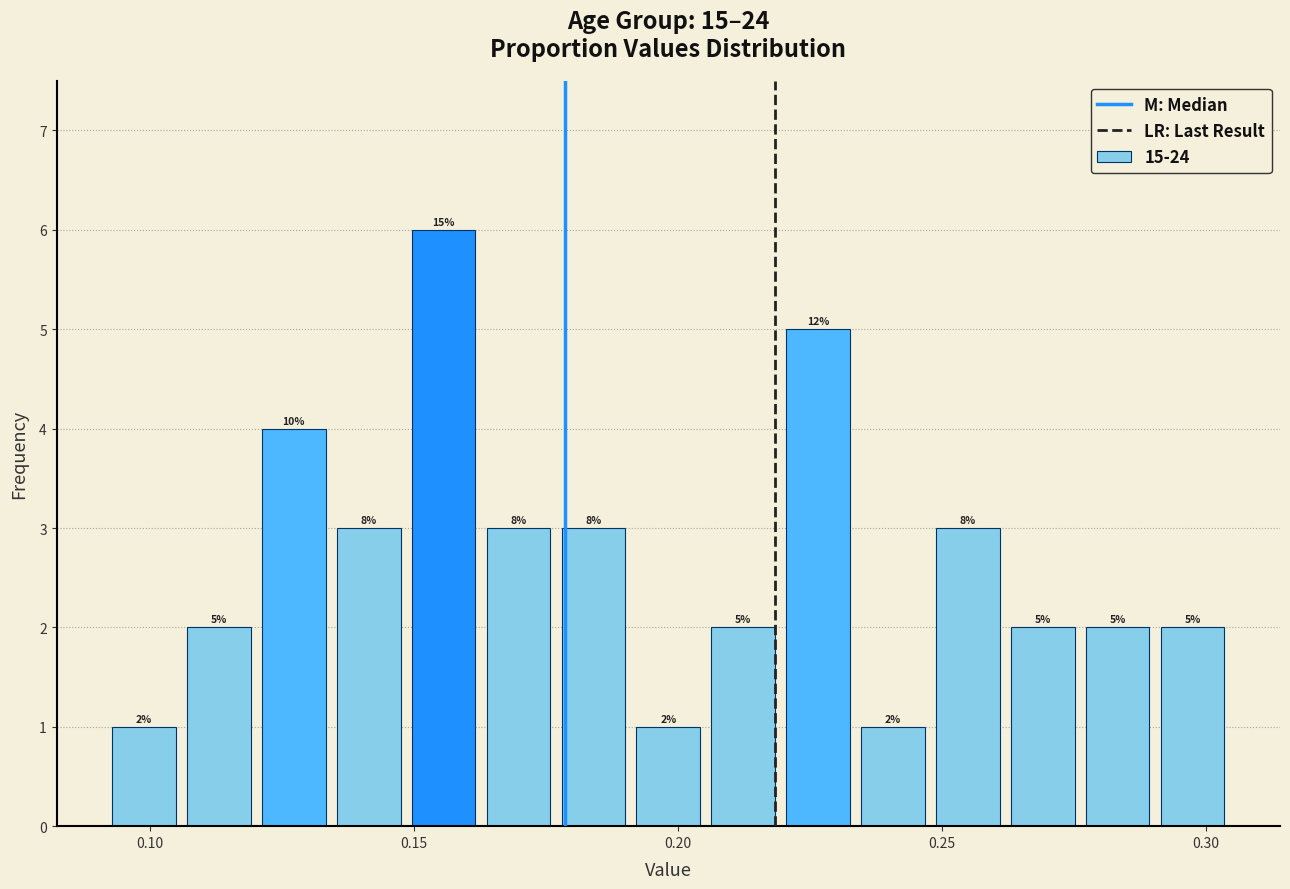

Read against the x-axis, roughly where is the centre of the tallest bar?

0.155